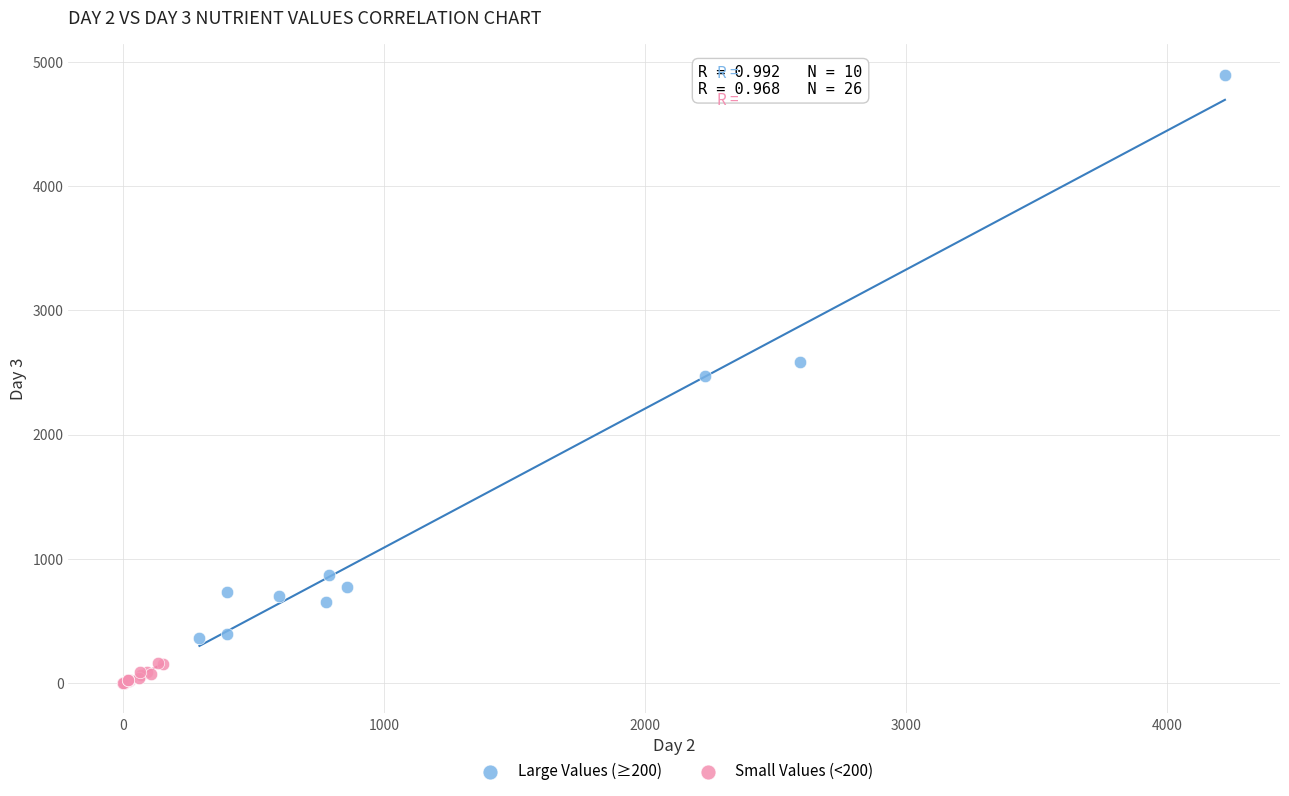

What are all the series names shown in the legend?

Large Values (≥200), Small Values (<200)